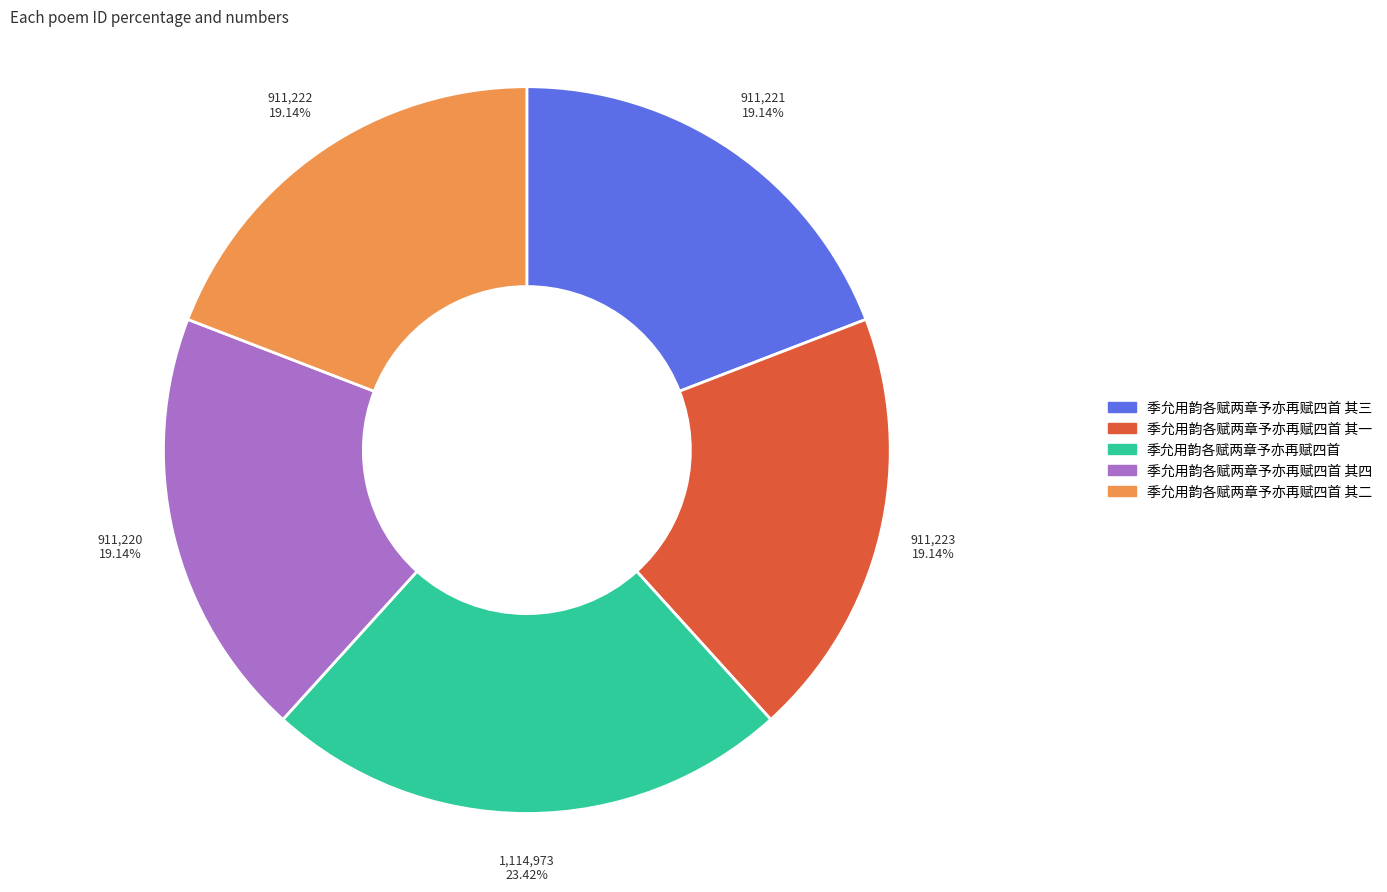

Does any single category account for the majority?

No